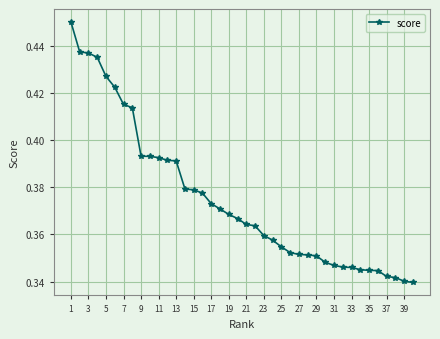

What is the sum of all values?

15.0